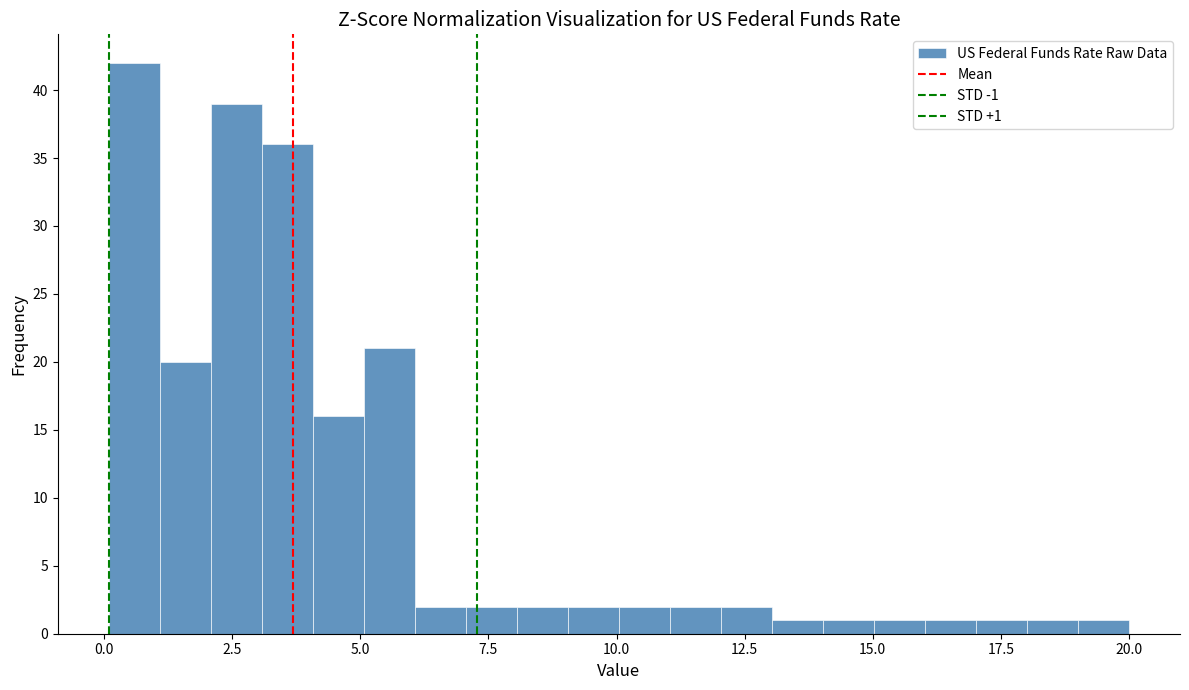

Around what value on the x-axis is the tallest bar? Give the approximate position of its centre, as read against the axis.

0.5